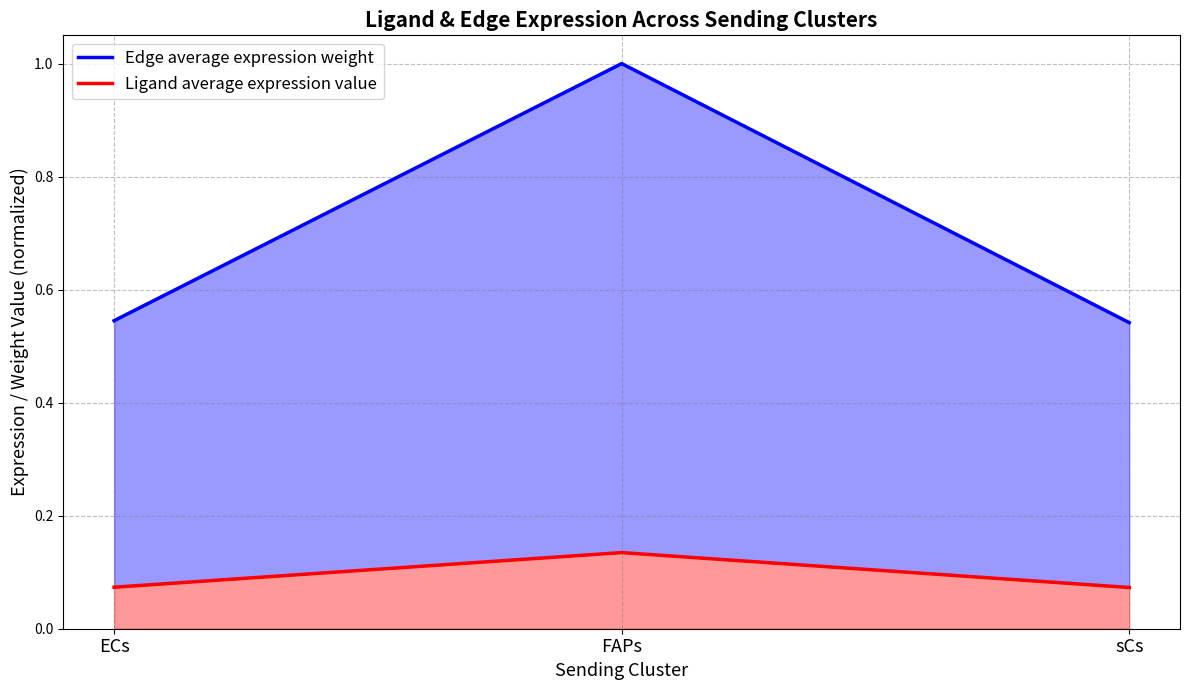

Which label corresponds to the largest value in the chart?

FAPs